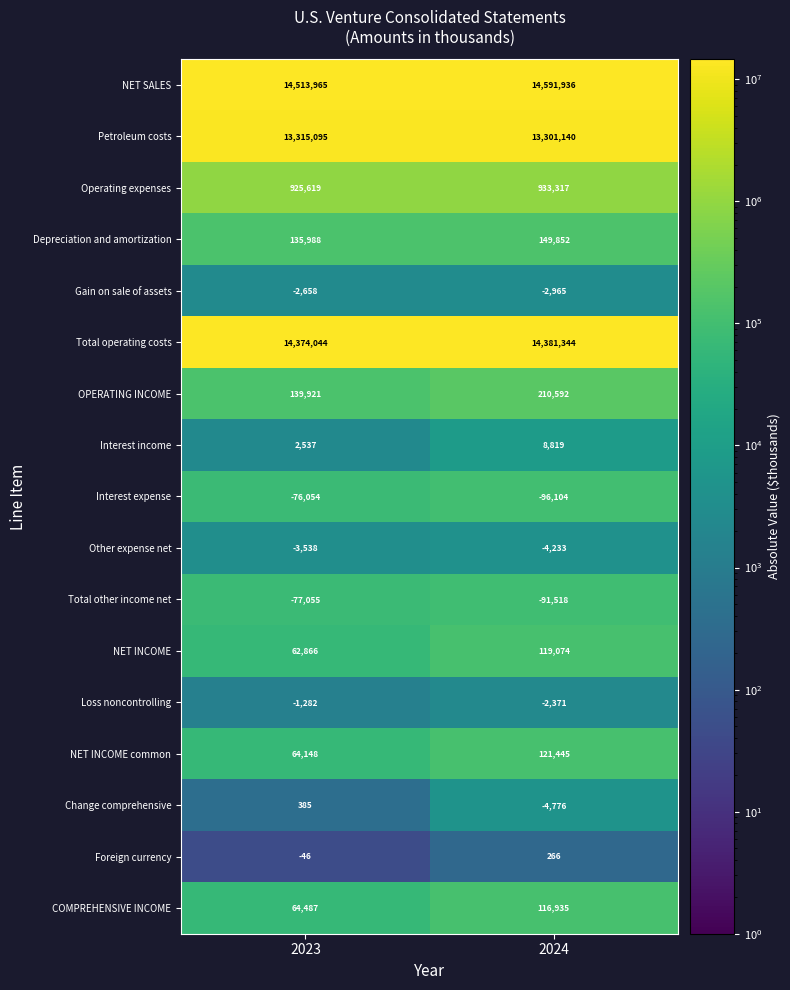

What is the sum of all Total operating costs values?

28755388